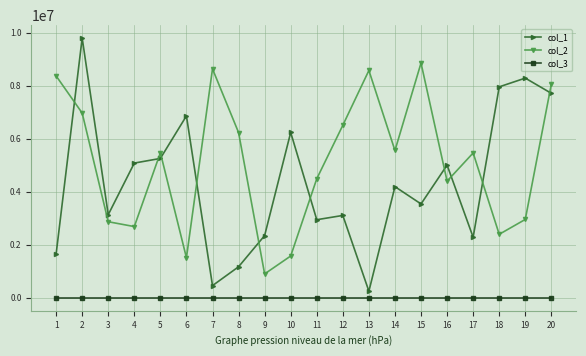

Count the number of data series in this chart.

3